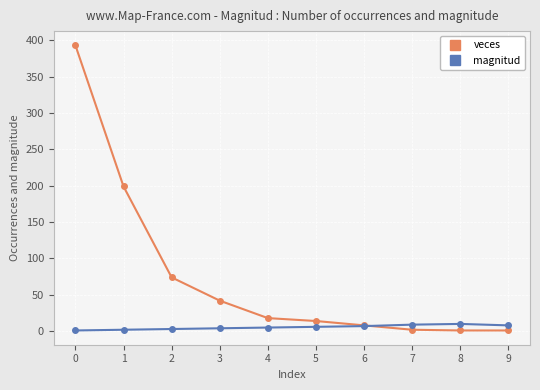

True or false: veces has more than 1 interior local peaks.

False